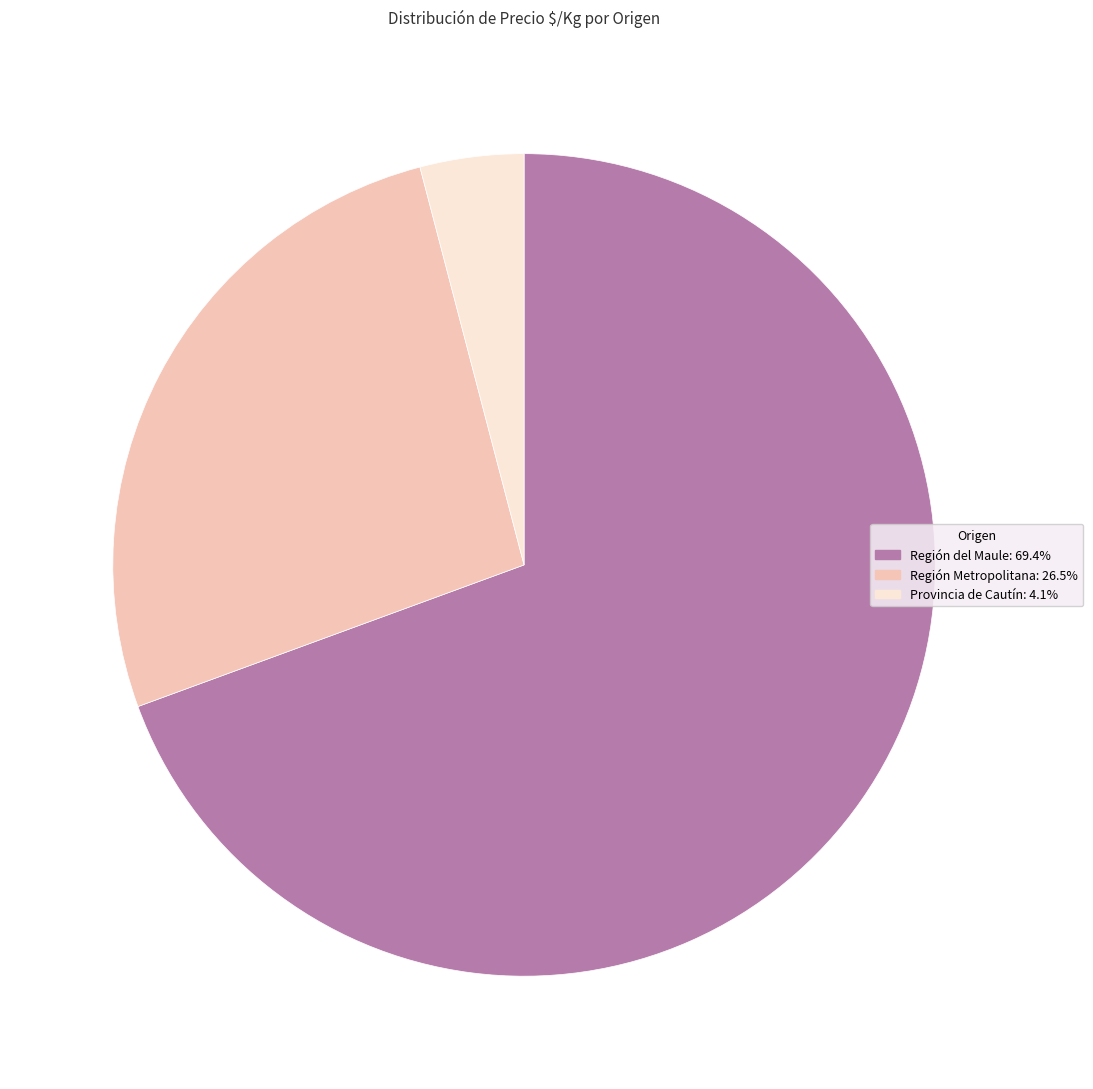

Is there any slice that represents more than half of the pie?

Yes